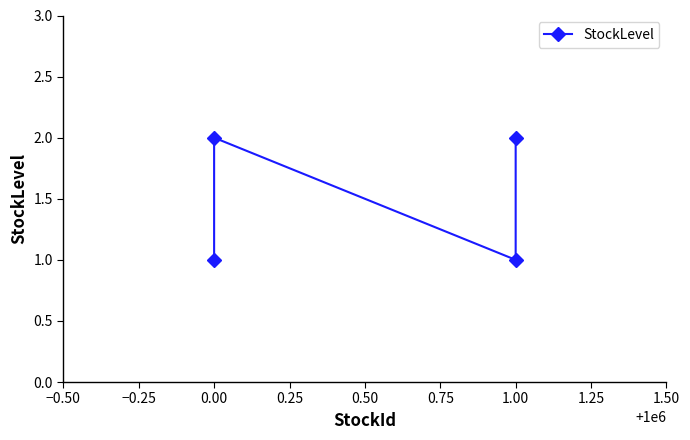

Count the number of categories in the chart.

4